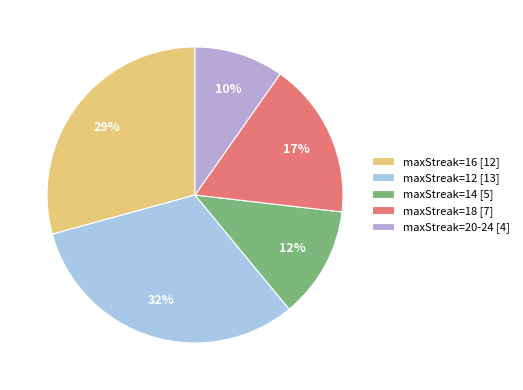

Count the number of slices in the pie.

5